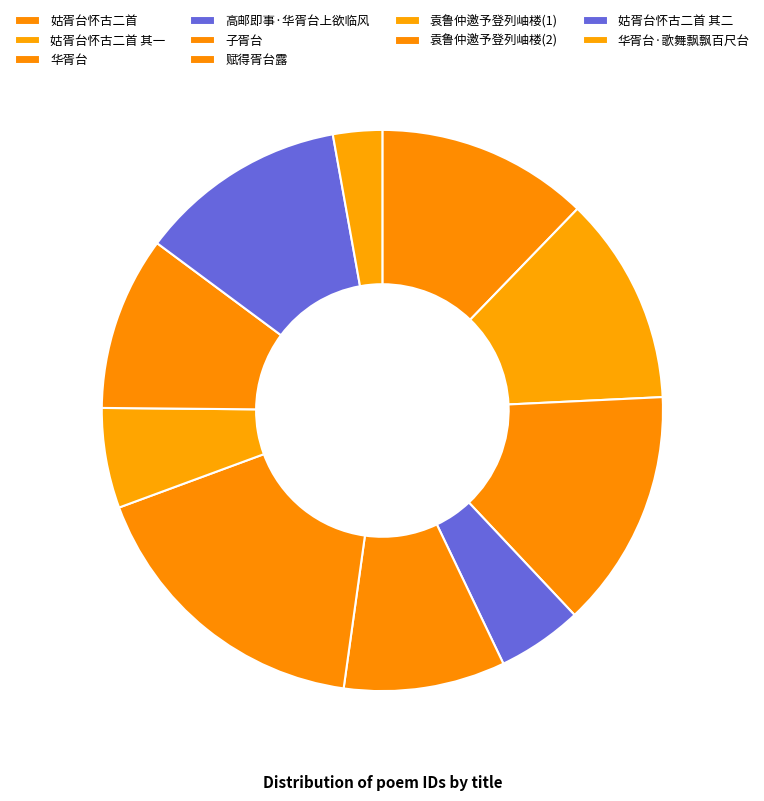

To the nearest percent, what portion does 高邮即事·华胥台上欲临风 represent?

5%